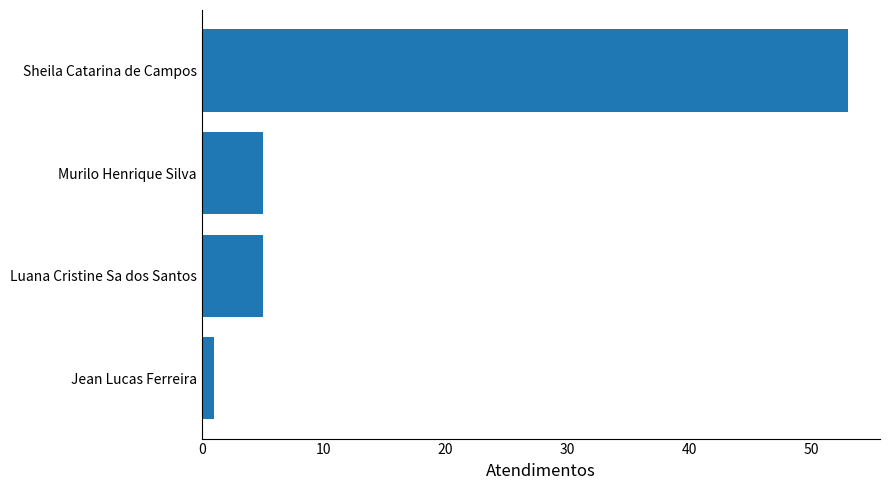

What is the change in value from Luana Cristine Sa dos Santos to Sheila Catarina de Campos?

+48